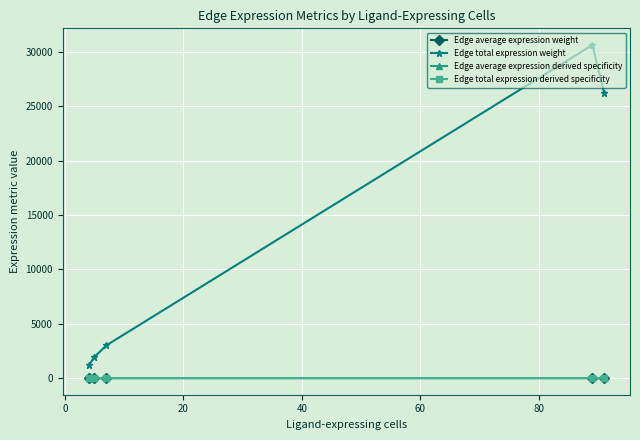

In Edge total expression weight, how many points are higher than both neighbors (excluding endpoints)?

1